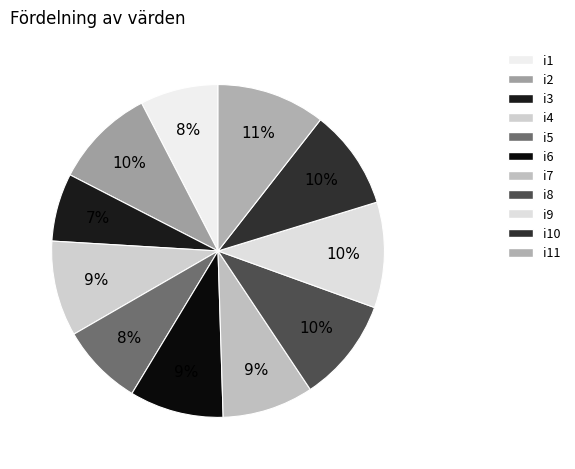

To the nearest percent, what is the difference between the largest and smallest slice percentages?

4%